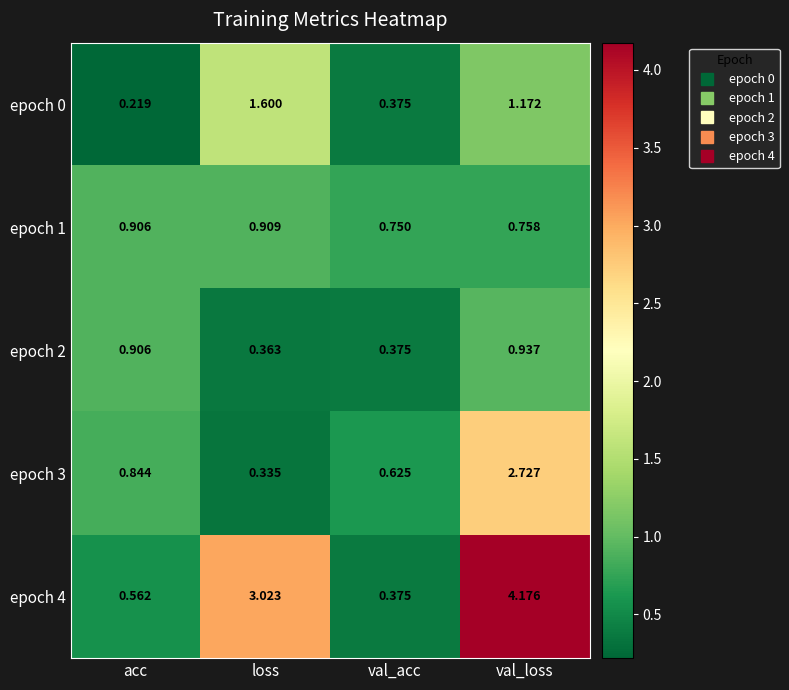

Which category has the lowest value across all series?

acc